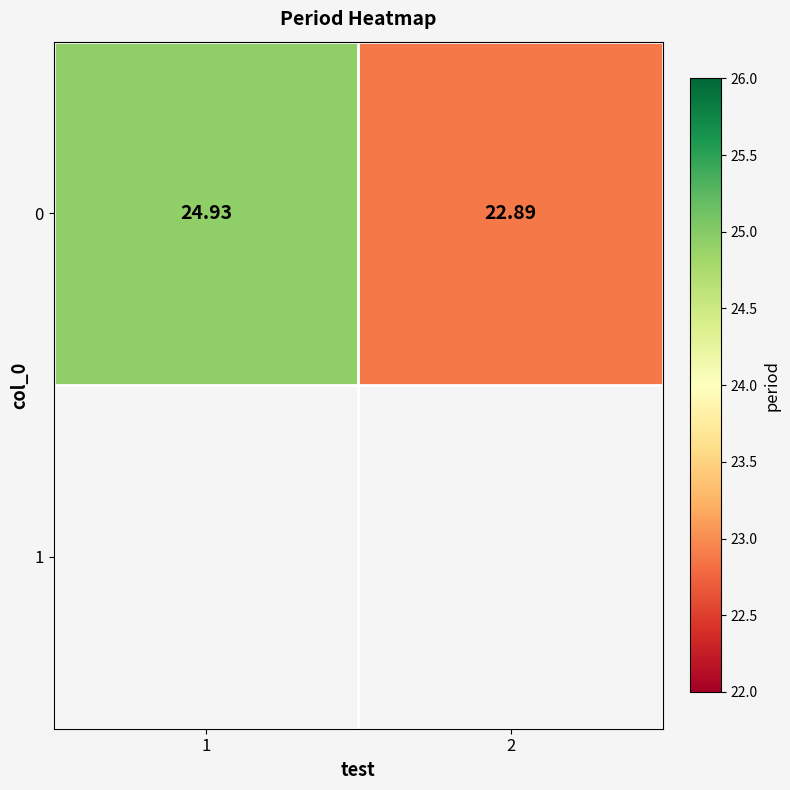

What is the greatest value displayed?

24.9